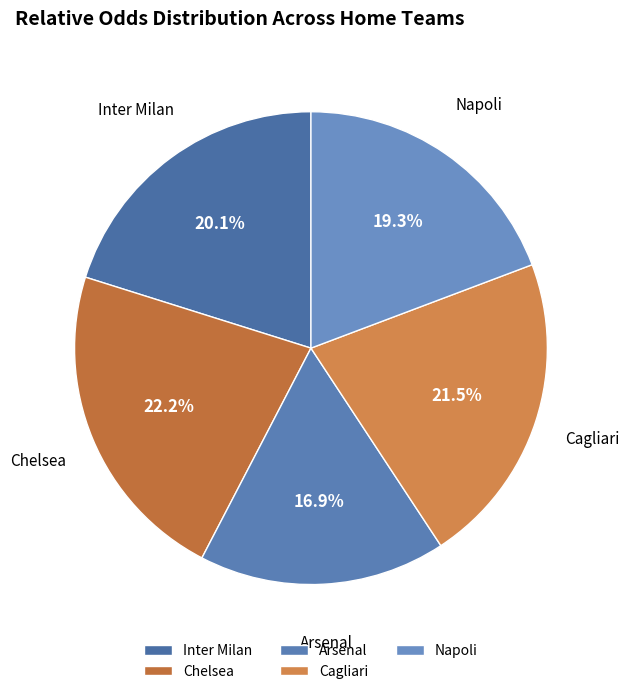

What portion of the pie excludes Napoli?

80.7%